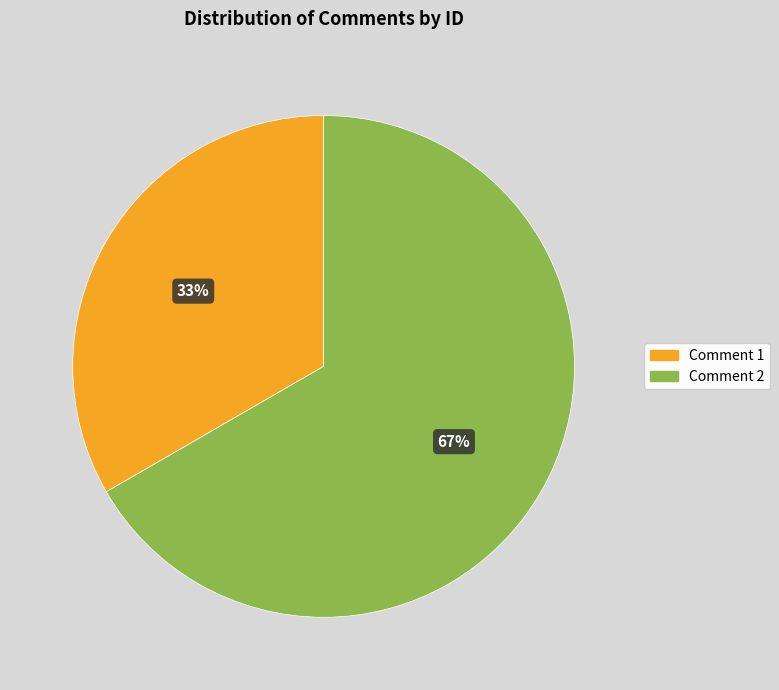

Rank the categories by value from lowest to highest.

Comment 1, Comment 2